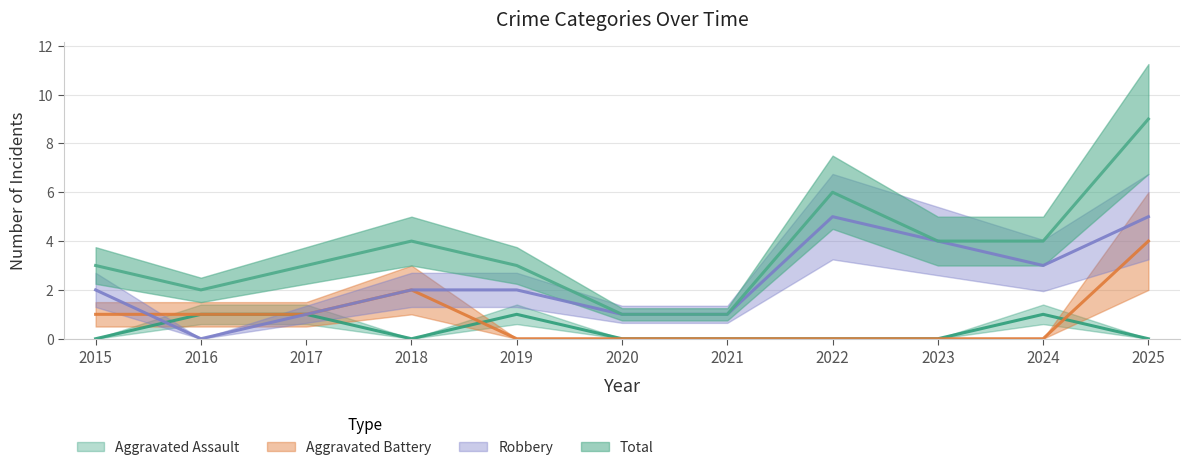

Between 2025 and 2018, which is larger?

2025